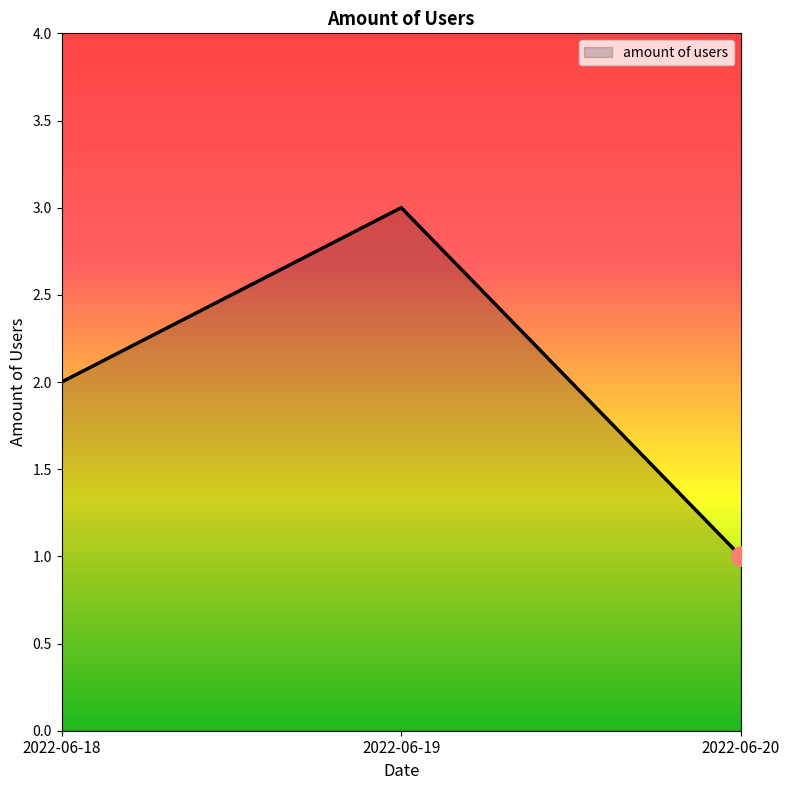

What is the sum of all values?

6